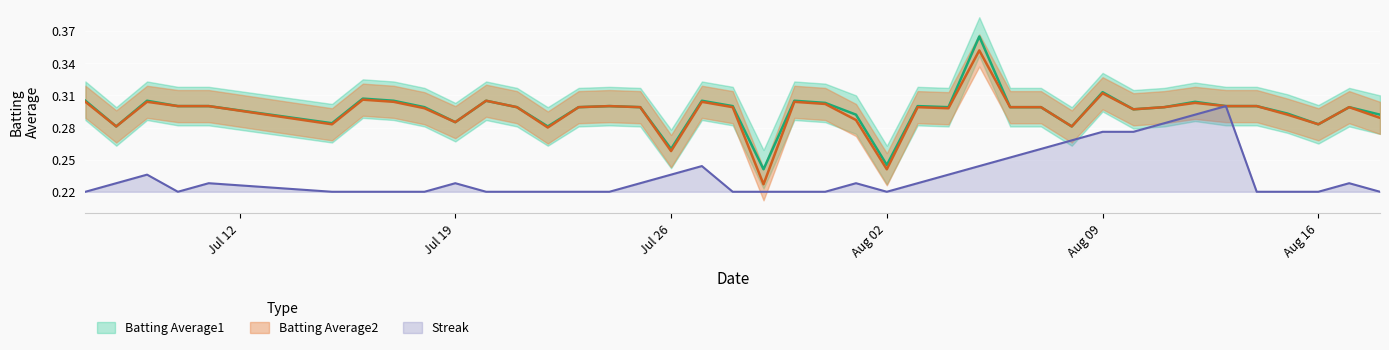

What is the difference between the second highest and second lowest values in the Streak series?

0.1